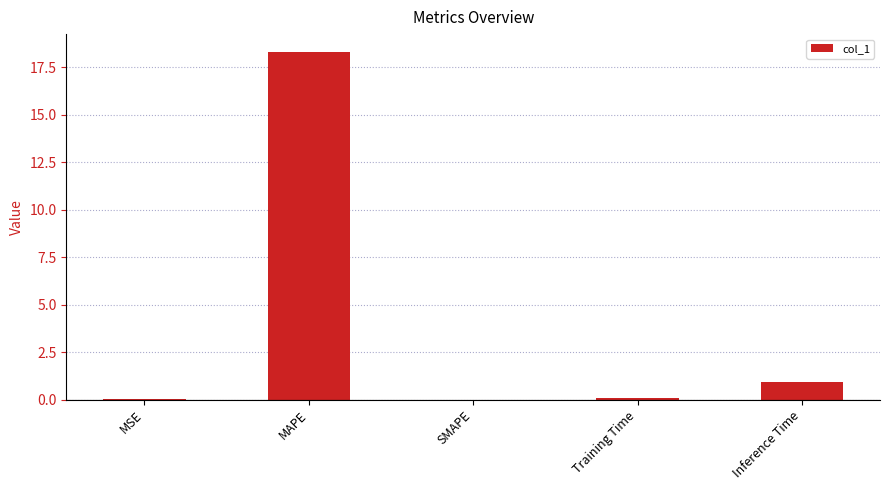

What is the sum of all values?

19.4